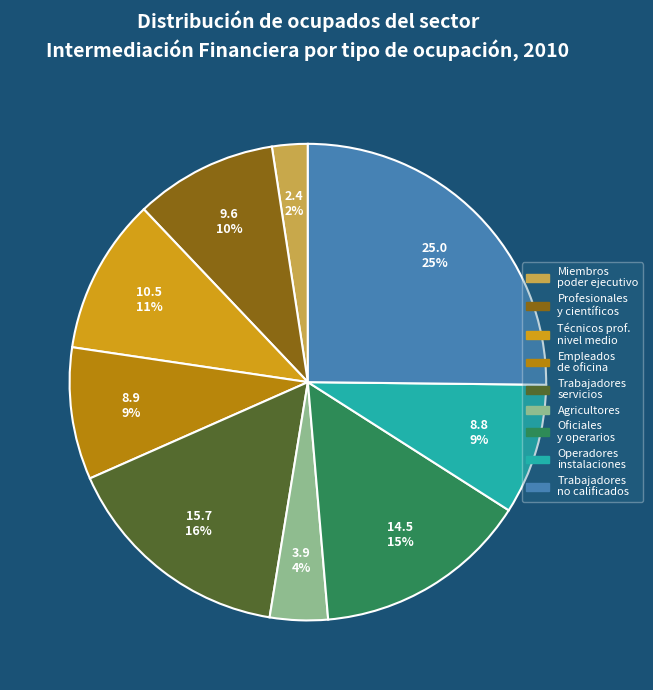

Count the number of slices in the pie.

9